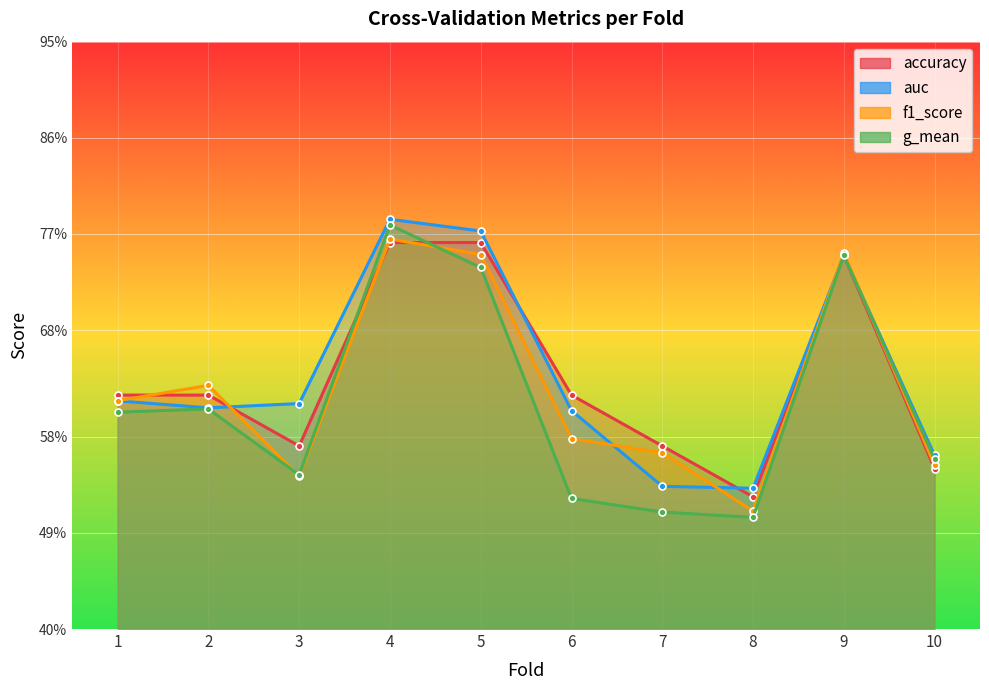

Which has a higher value, 6 or 4?

4